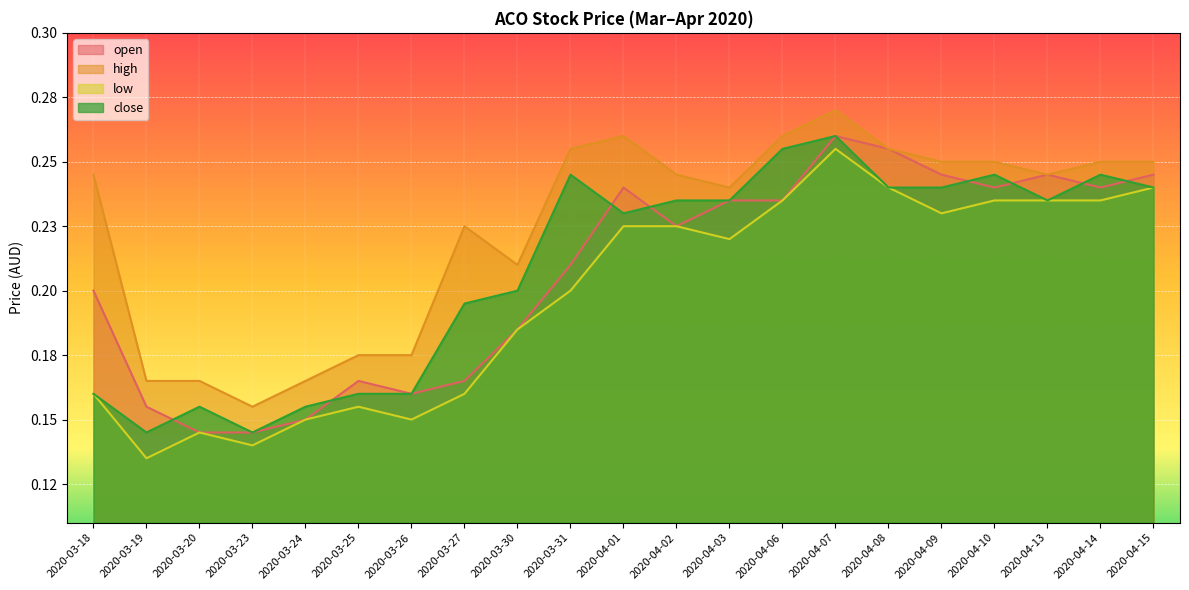

Where is the first local minimum for low?

2020-03-19